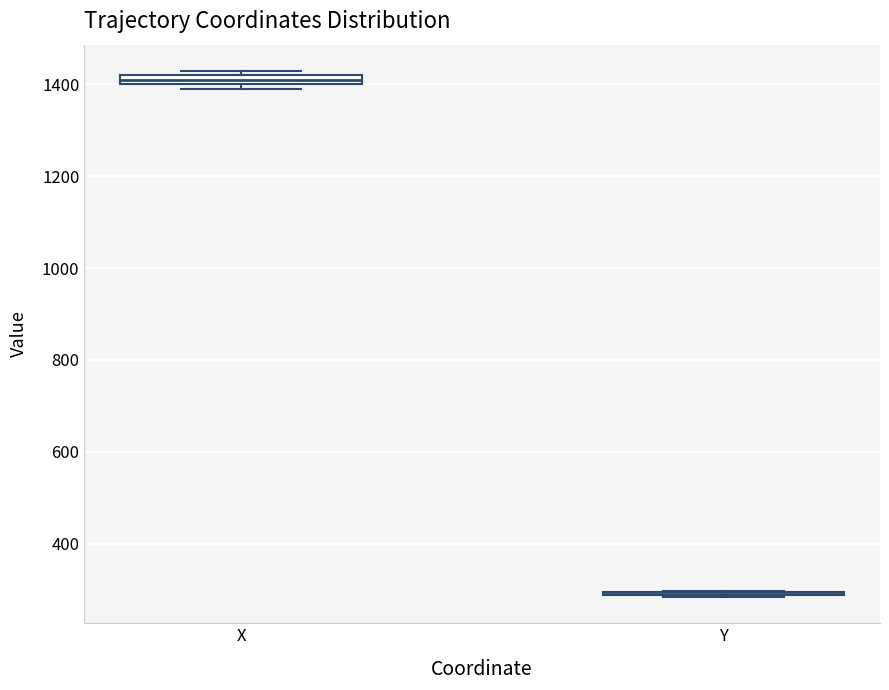

Where is the lower edge of the box for X on the y-axis? The values are not printed on the chart, so give them approximately, as read against the axis.

1400